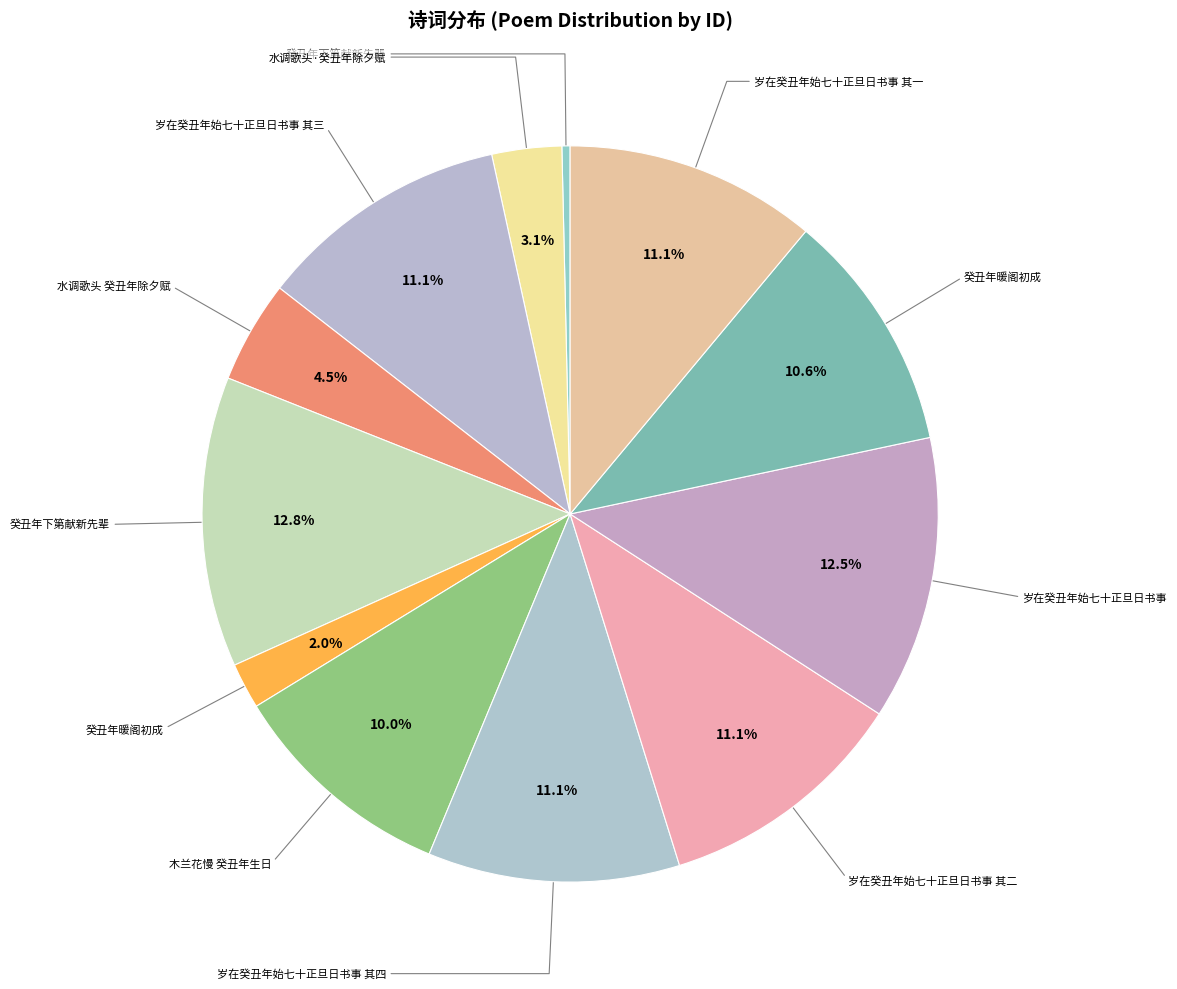

How many slices are in this pie chart?

12